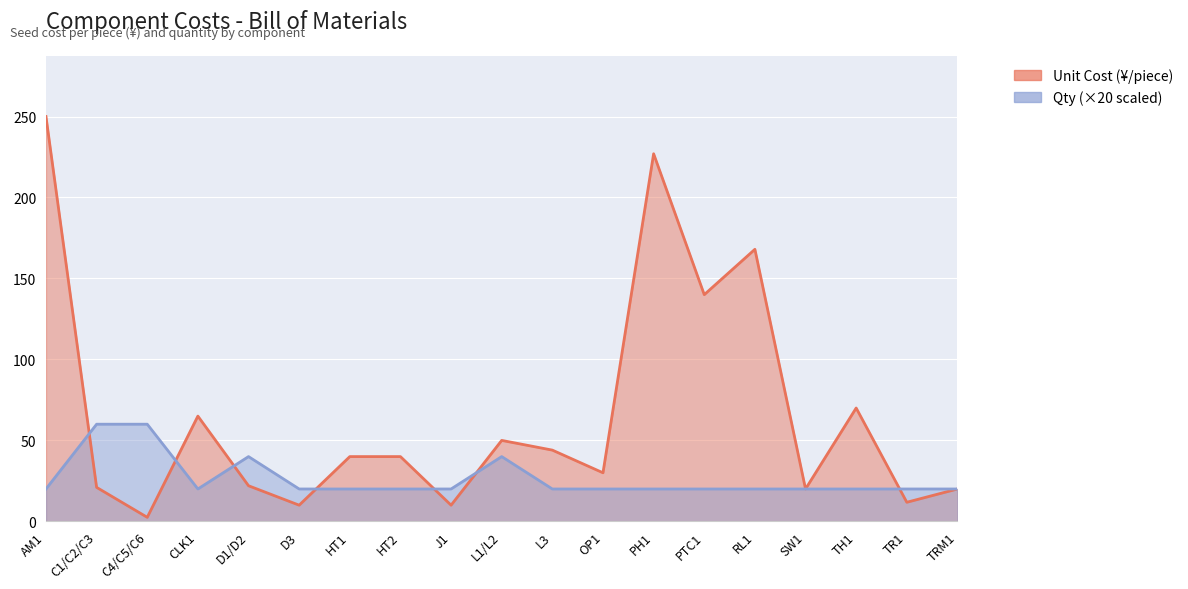

Rank the series at CLK1 from highest to lowest value.

Unit Cost (¥/piece), Qty